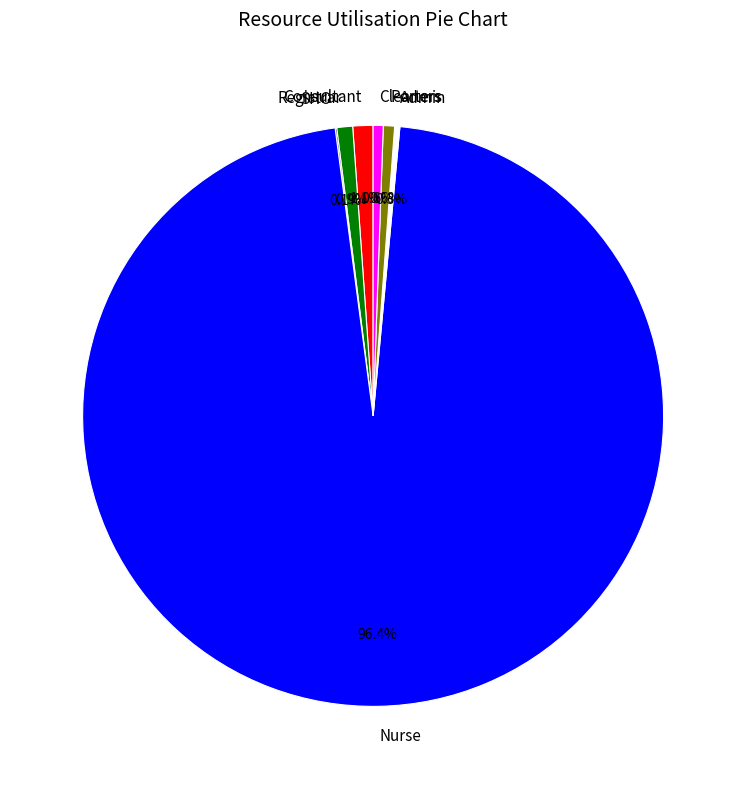

Is there a majority slice in this chart?

Yes